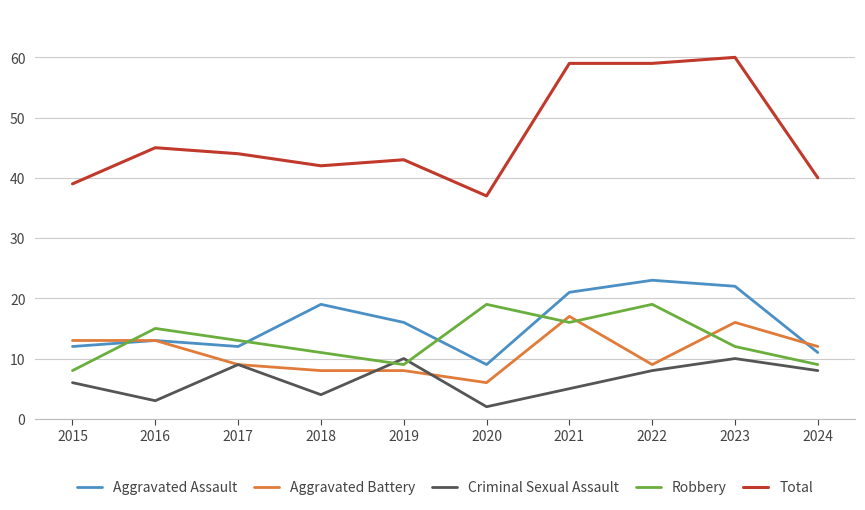

Is the value of Criminal Sexual Assault at 2015 greater than the value of Aggravated Battery at 2015?

No